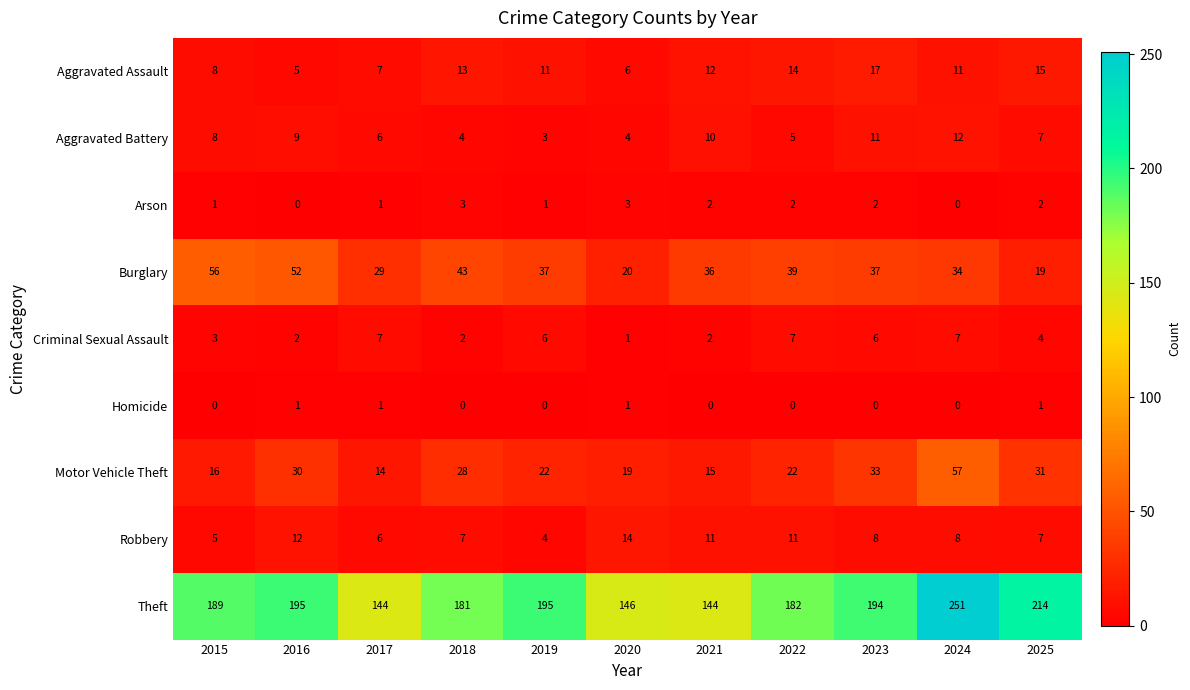

Which series has the widest spread of values?

Theft